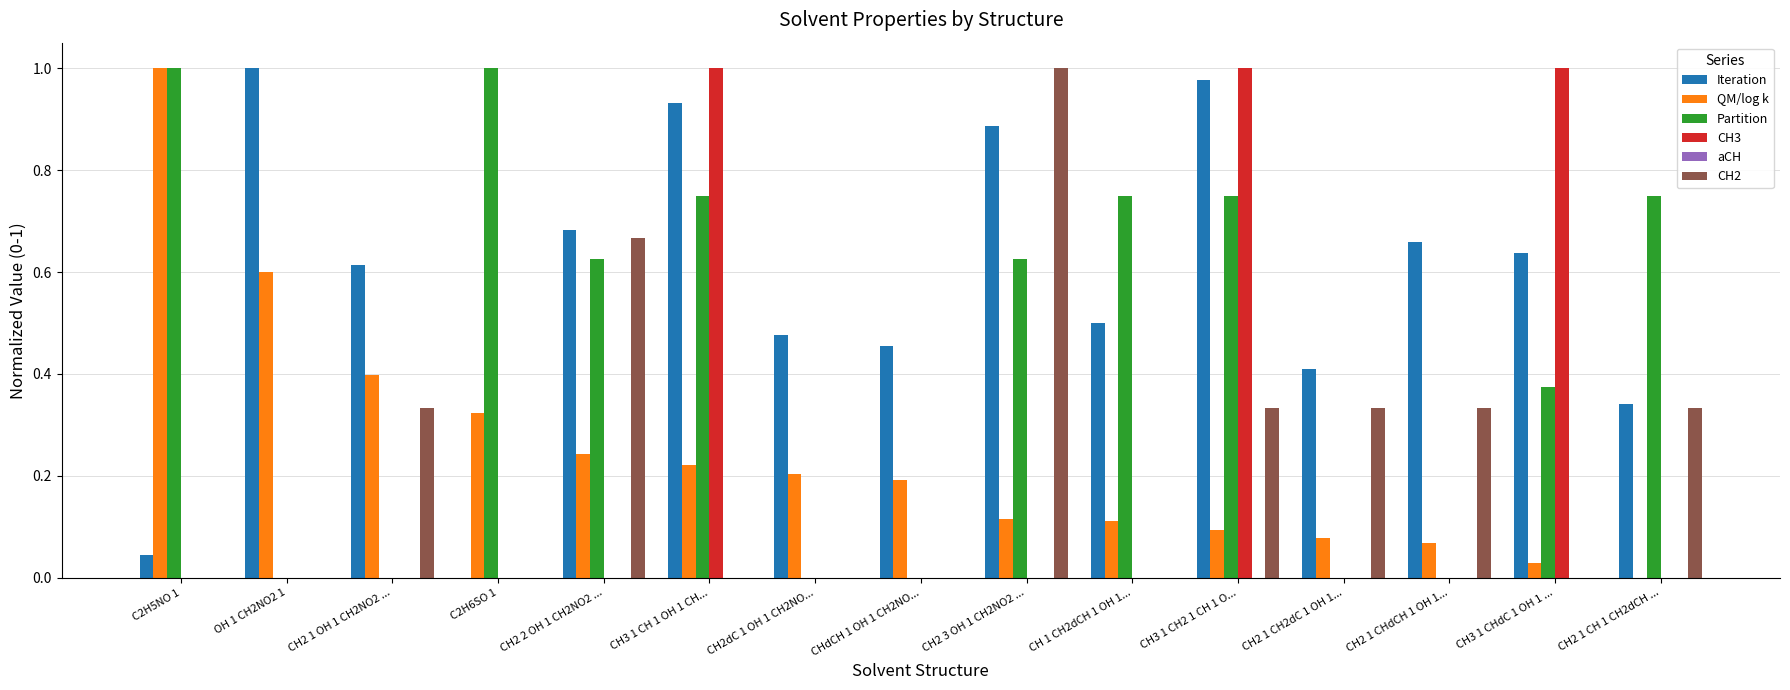

Which series changed the most between CH2 1 CH2dC 1 OH 1... and CH3 1 CHdC 1 OH 1 ...?

CH3